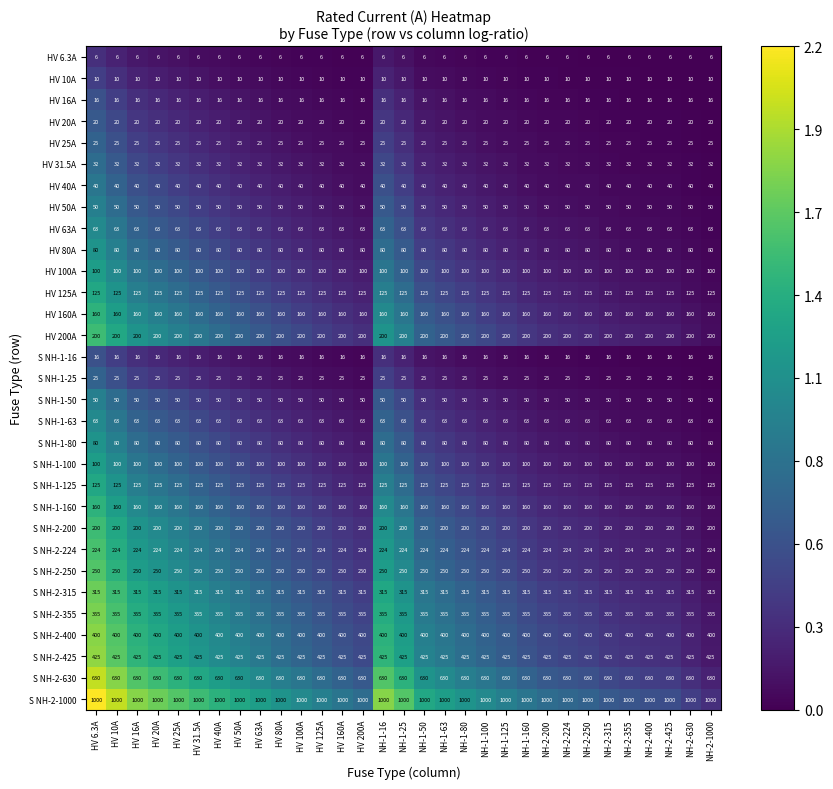

What is the approximate value of S NH-2-224 at NH-1-80?

224